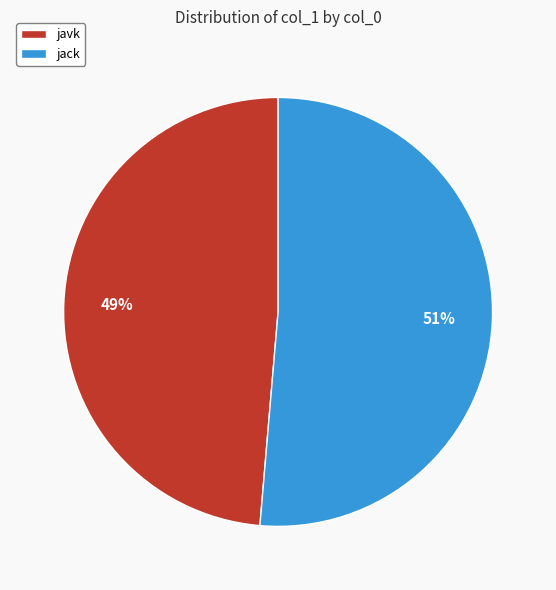

Rank the categories by value from highest to lowest.

jack, javk